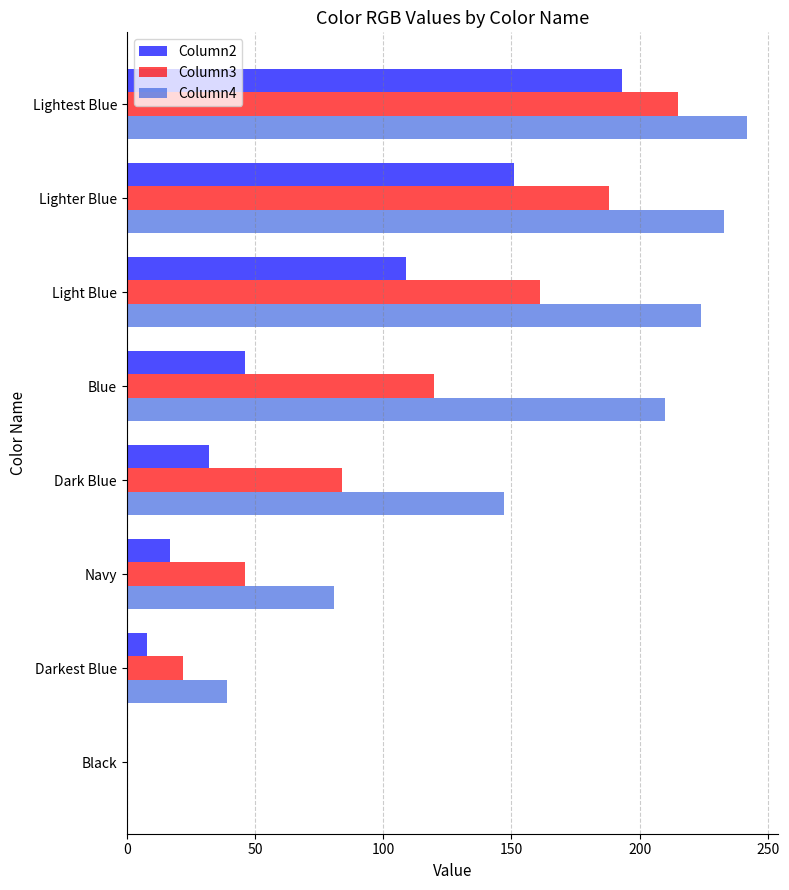

What are all the series names shown in the legend?

Column2, Column3, Column4